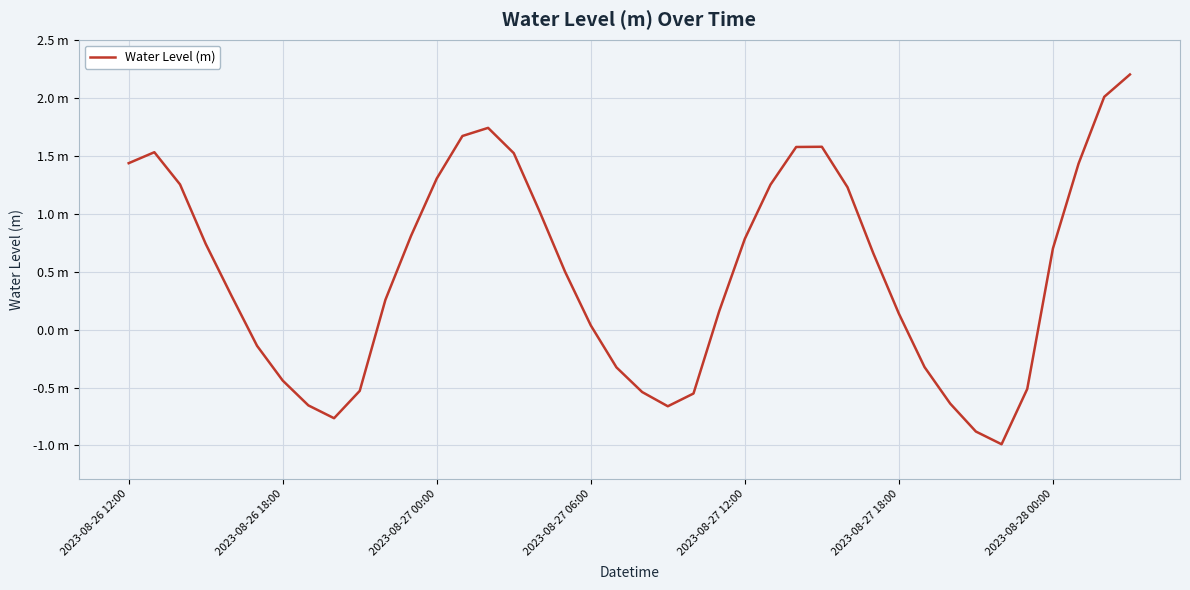

At which label is the value closest to 0?

2023-08-27 06:00